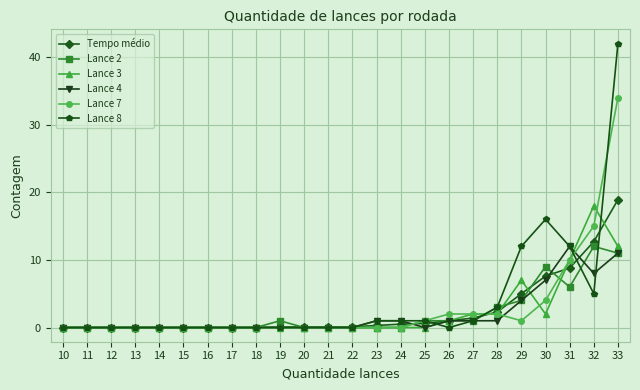

What is the difference between the second highest and minimum values in the Lance 3 series?

12.0